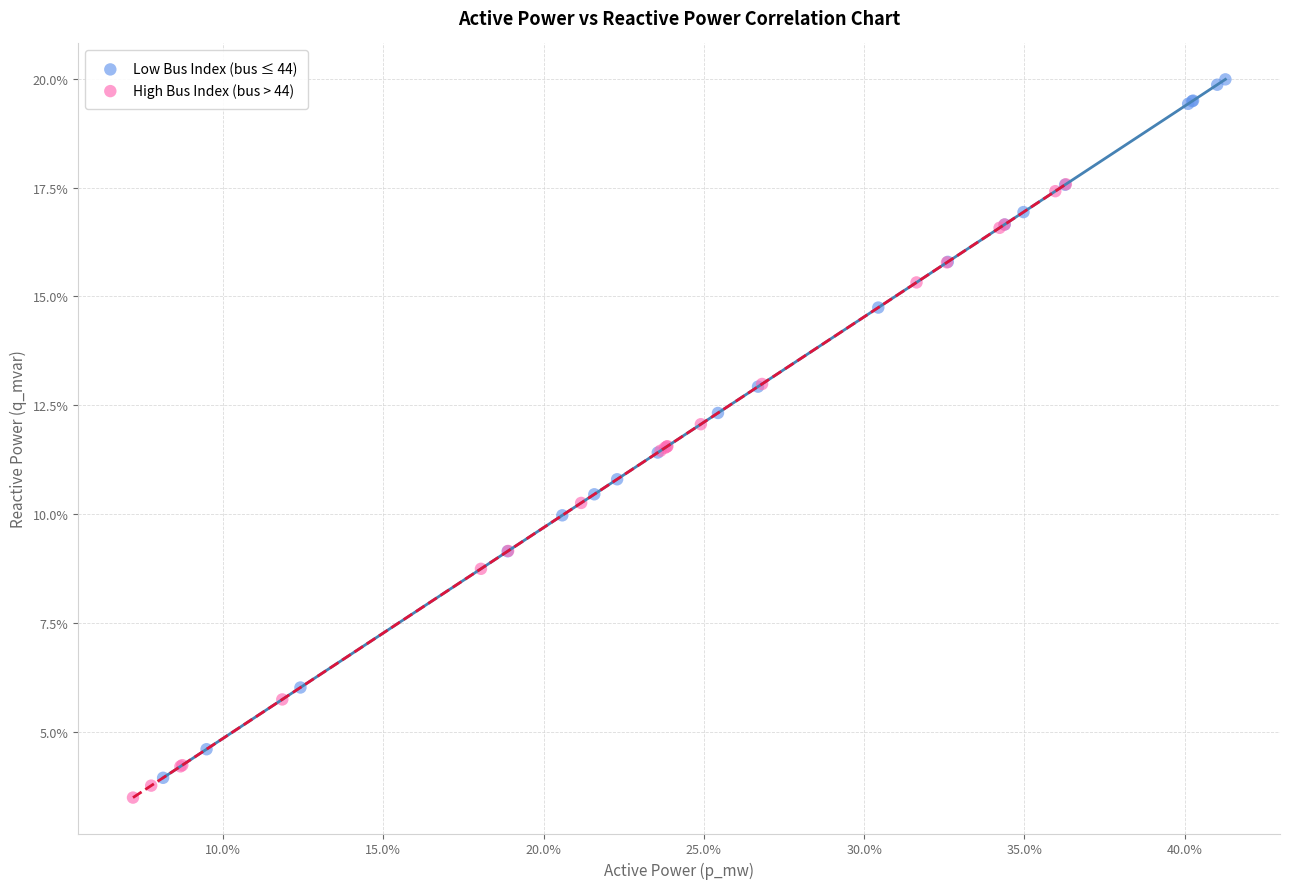

Which series contains the highest Y value?

Low Bus Index (bus ≤ 44)